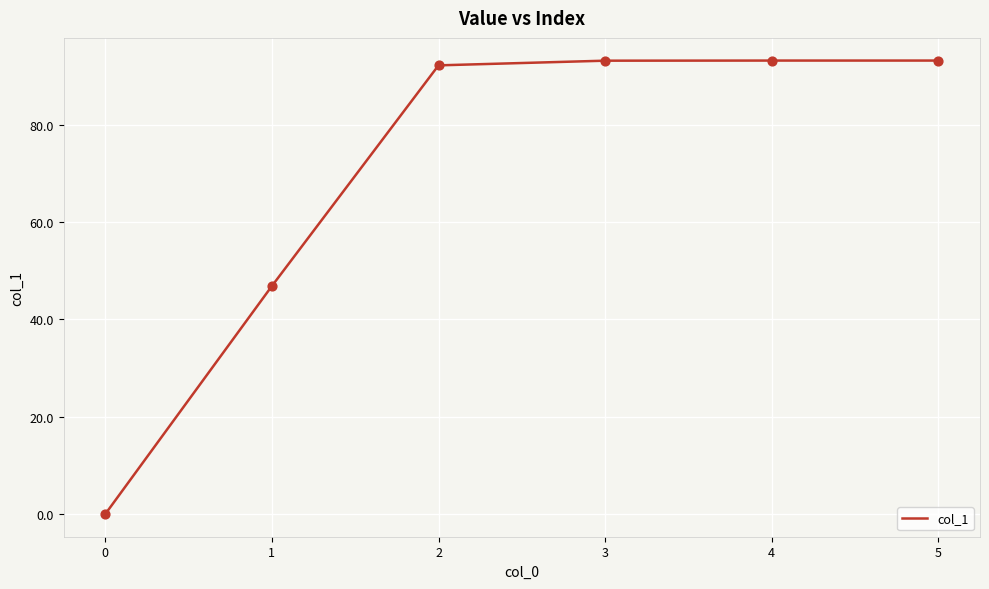

Between 0 and 2, which is larger?

2